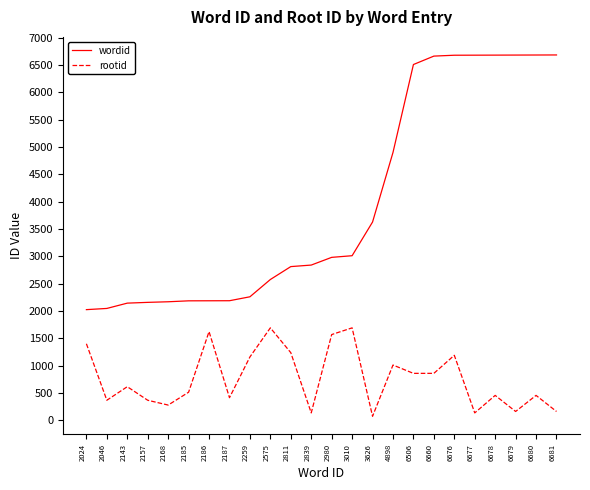

At which label is rootid closest to 882?

6506